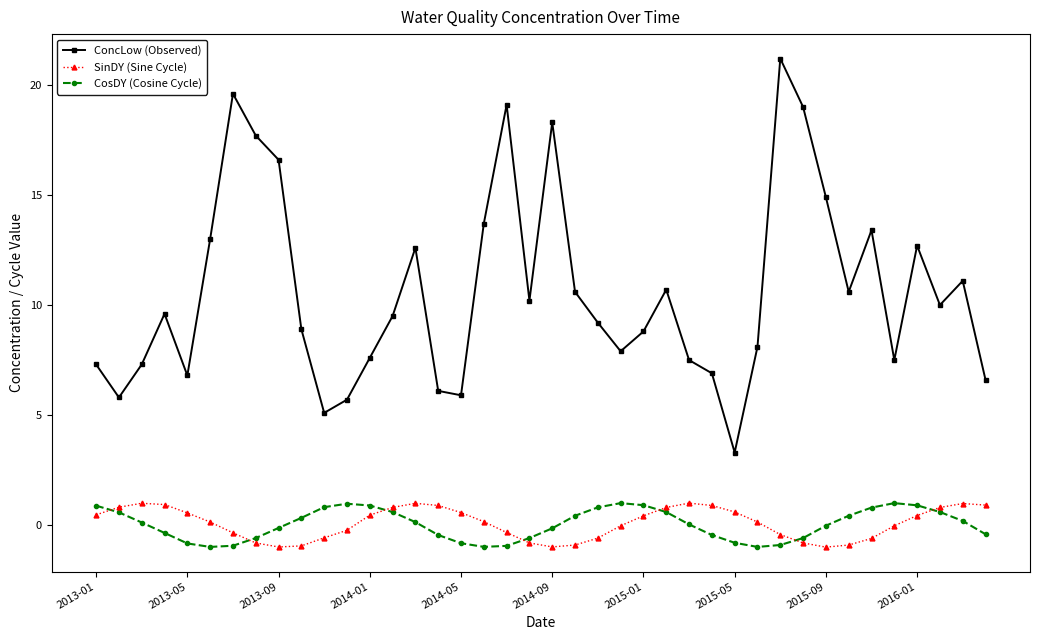

Which series has the largest total across all categories?

ConcLow (Observed)